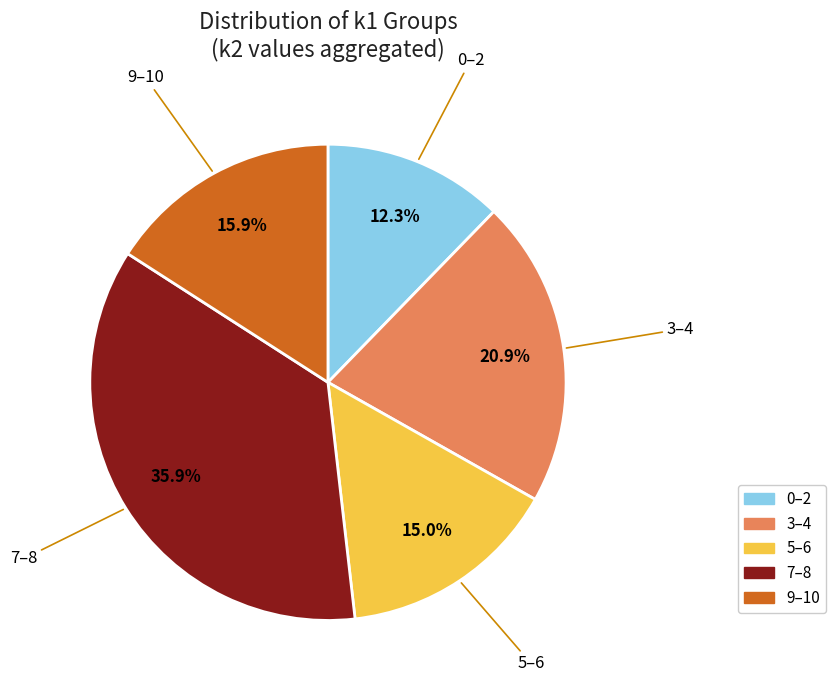

Is there a majority slice in this chart?

No